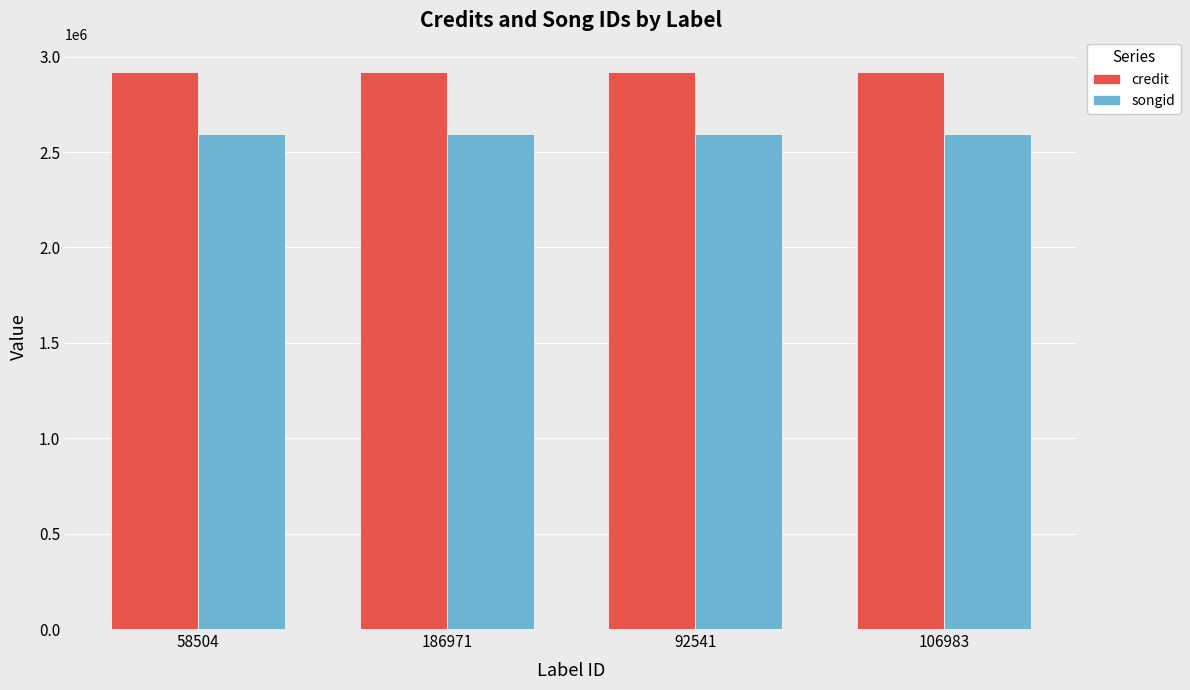

What position from the right is 106983?

1